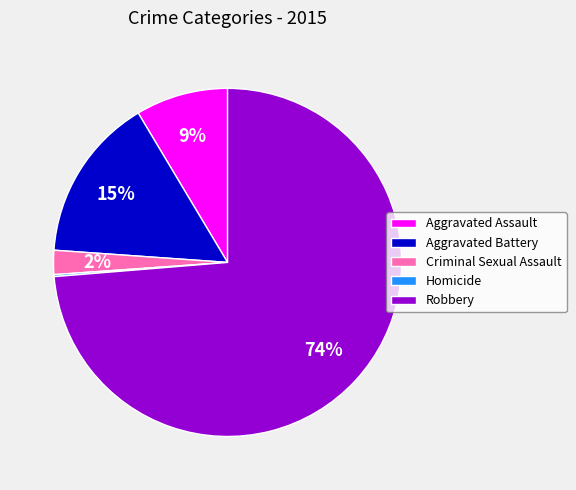

Which slice is the largest?

Robbery